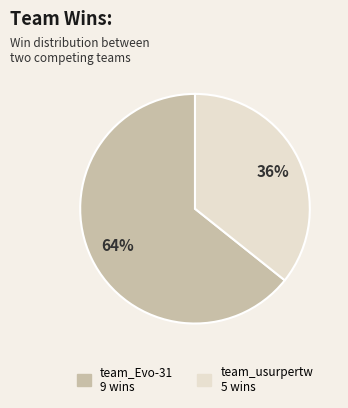

Is it true that team_Evo-31 is 50% of the pie?

False